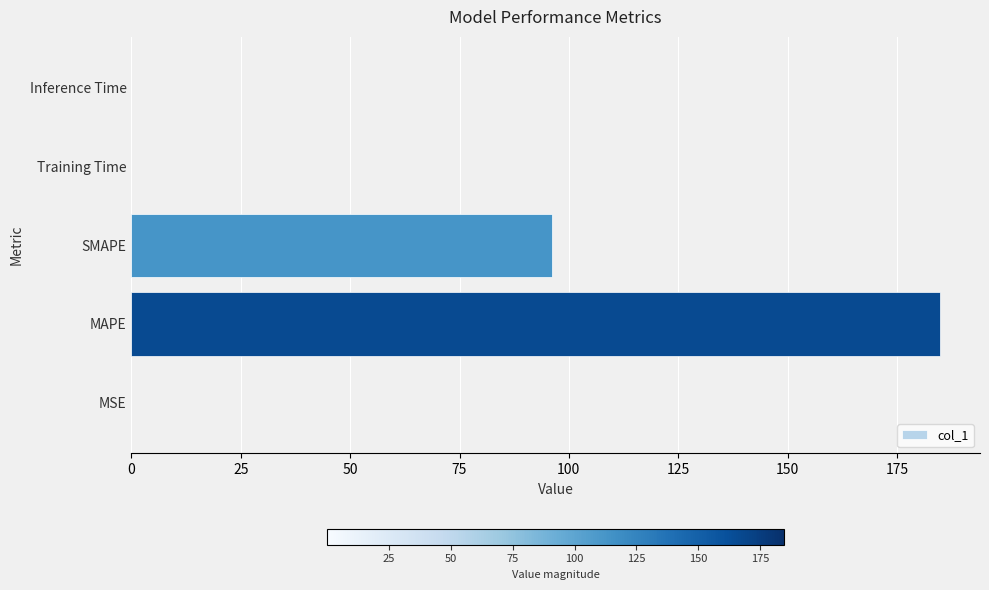

How many data points does each series have?

5